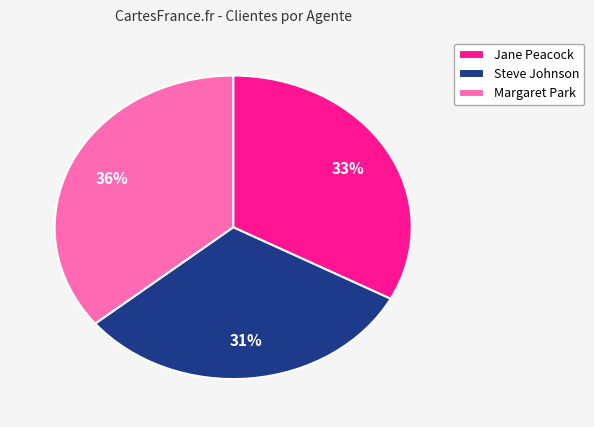

To the nearest percent, what portion does Jane Peacock represent?

33%